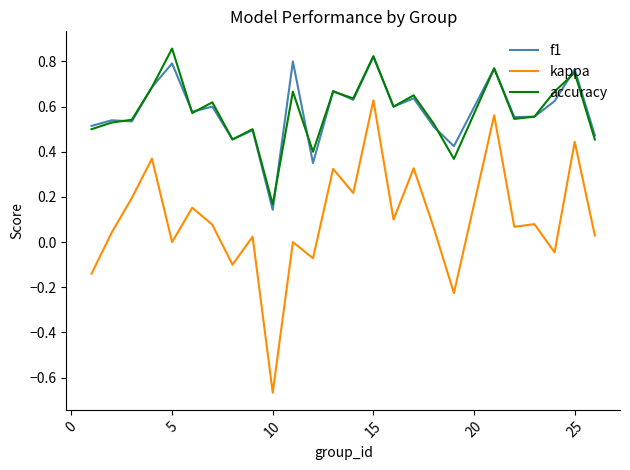

Count the number of data series in this chart.

3